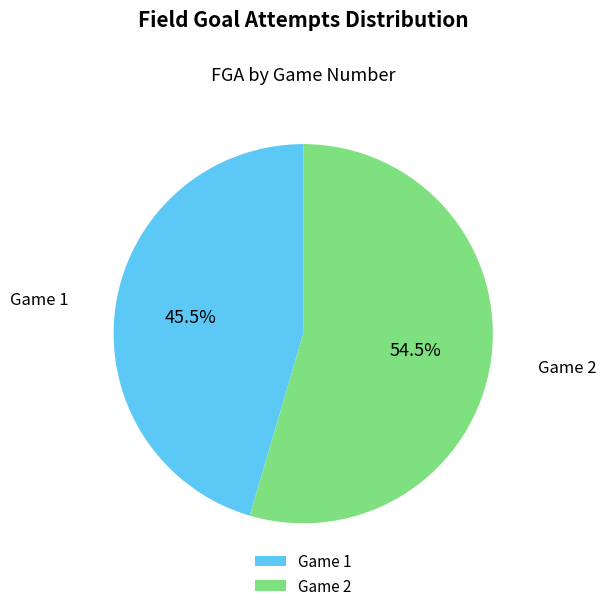

Count the number of slices in the pie.

2